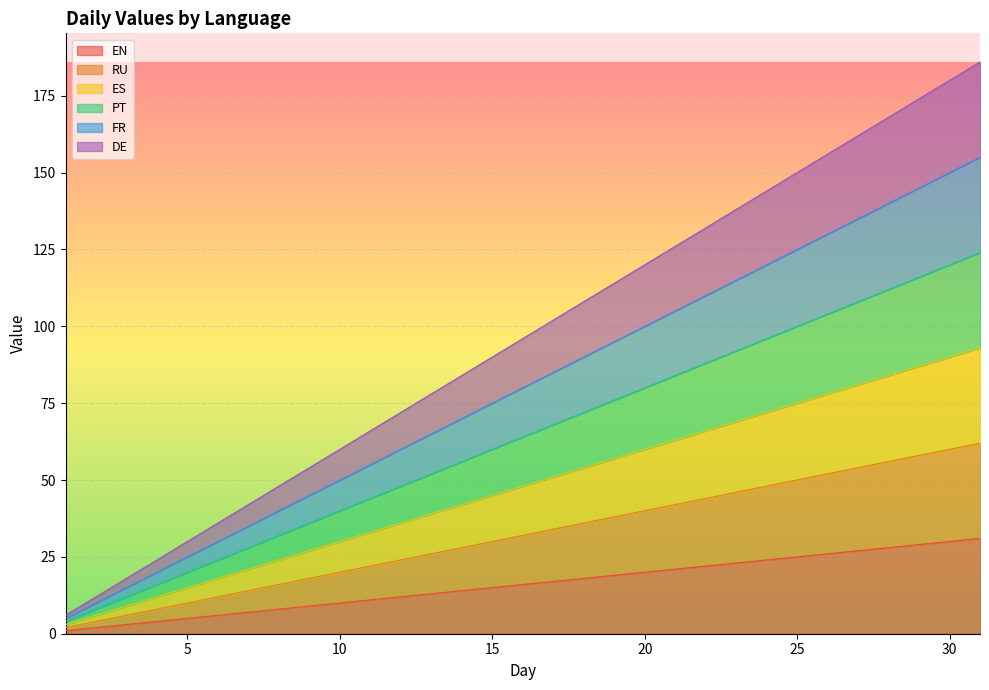

True or false: FR and ES cross at least once.

False